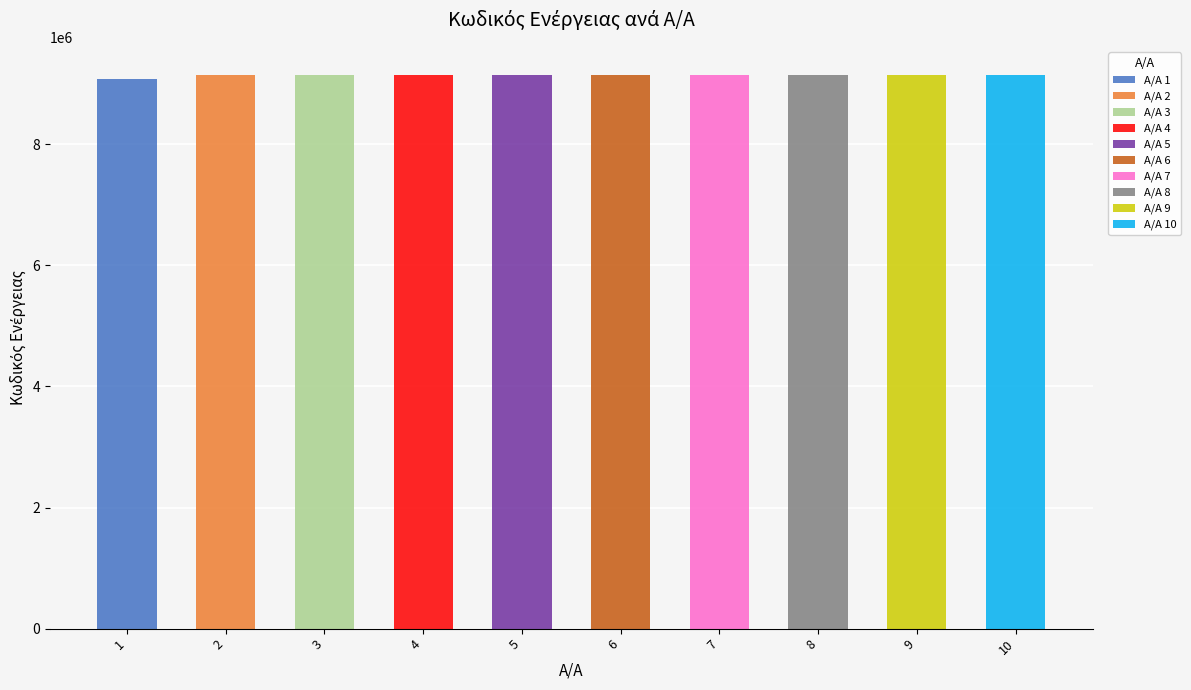

Which category has the lowest value across all series?

1